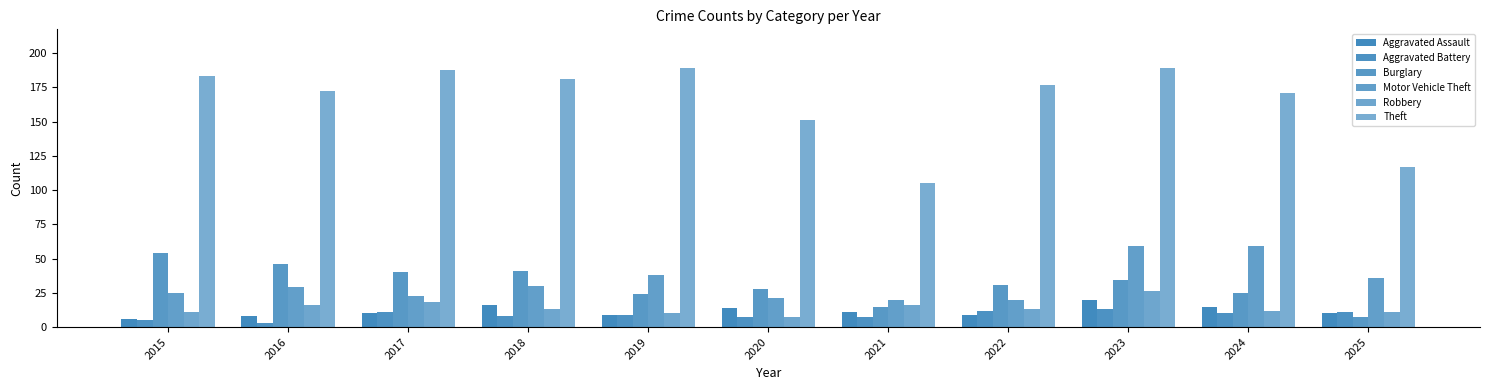

Is the value of Aggravated Assault at 2018 greater than the value of Aggravated Battery at 2021?

Yes